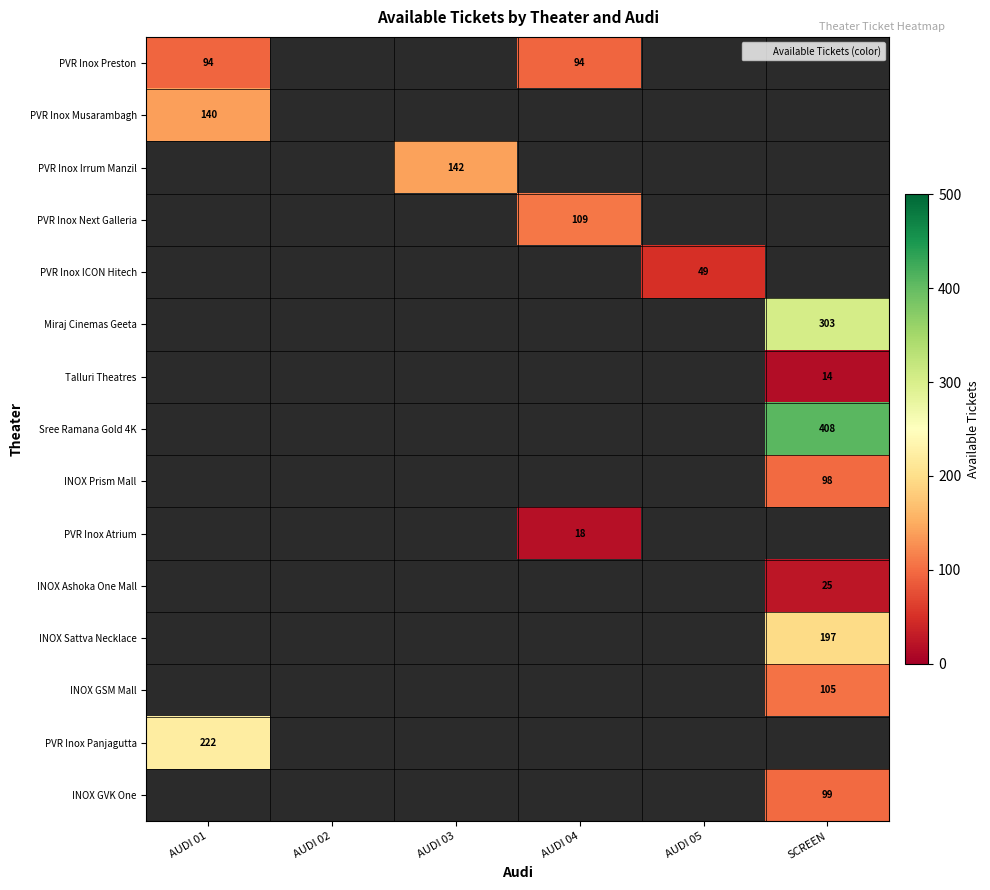

True or false: INOX Sattva Necklace has a value of 124.8 at SCREEN.

False